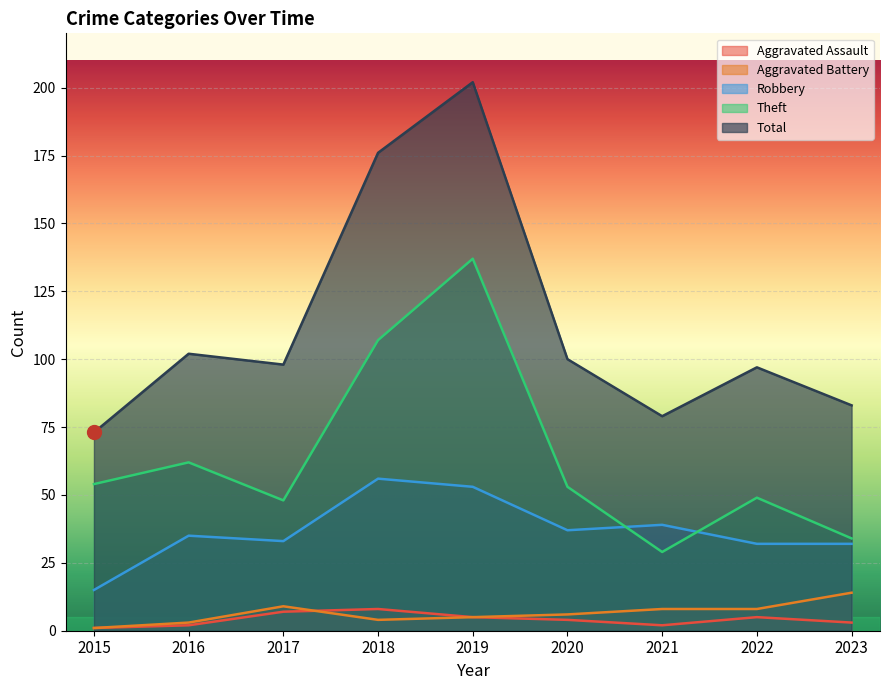

List the labels in order of Aggravated Assault value, smallest first.

2015, 2016, 2021, 2023, 2020, 2019, 2022, 2017, 2018